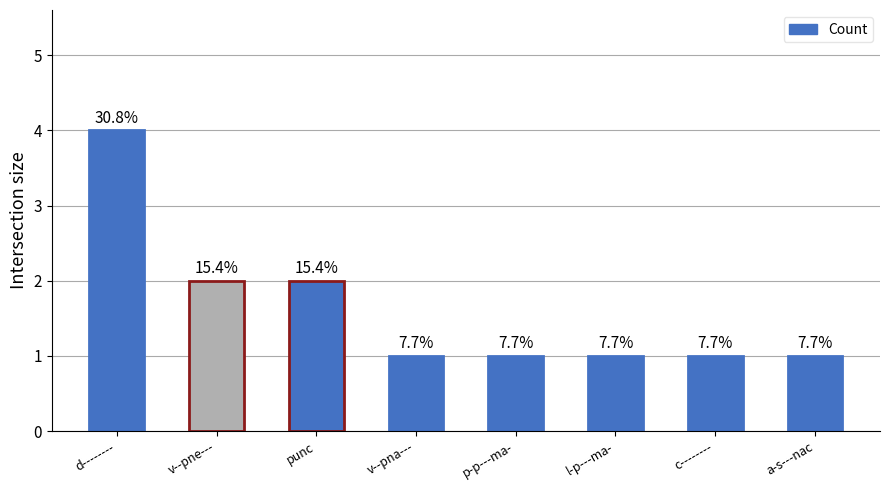

How many bars are there in total?

8